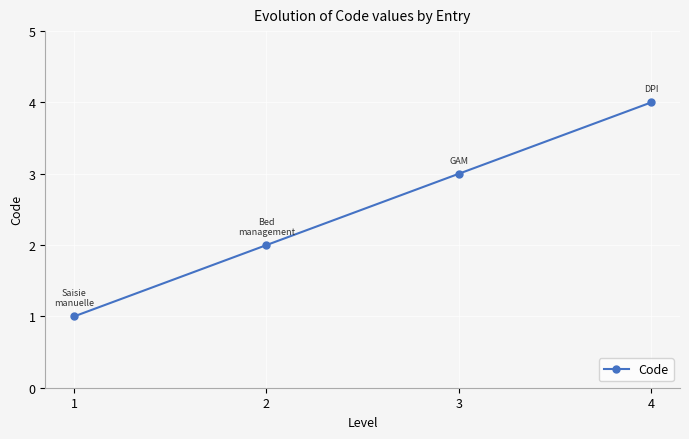

The value at 3 is 4. True or false?

False